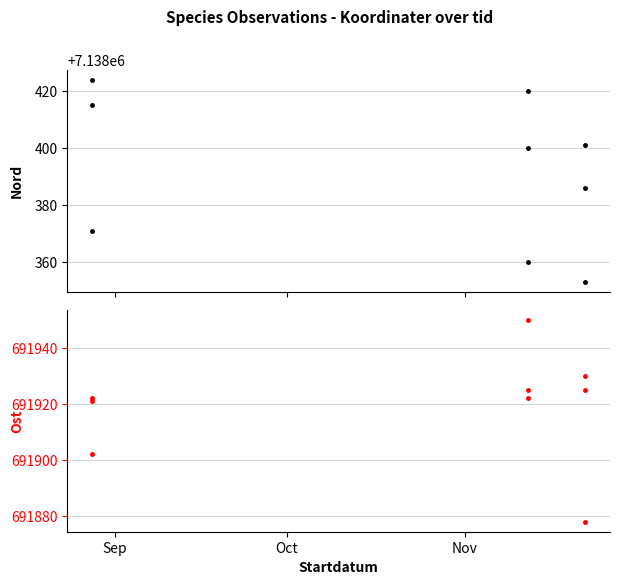

At how many categories does at least one series exceed 3137054?

9